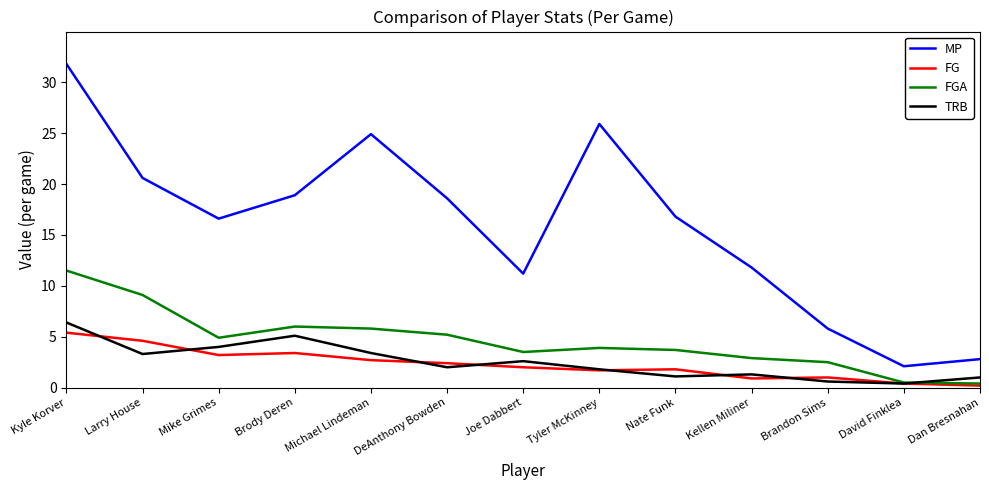

True or false: MP and FG cross at least once.

False